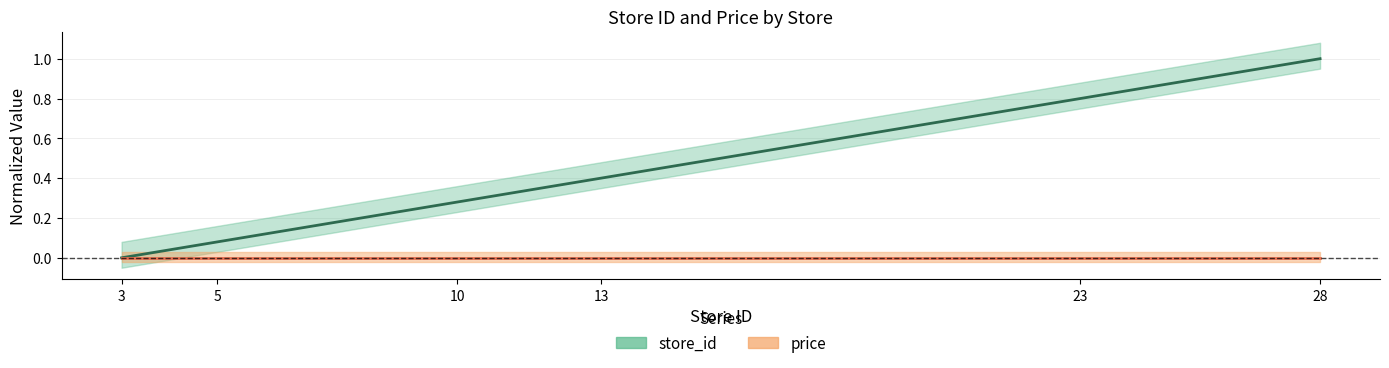

Reading left to right, what are all the values shown in this chart?

store_id: 3=0.0	5=0.1	10=0.3	13=0.4	23=0.8	28=1.0
price: 3=0.0	5=0.0	10=0.0	13=0.0	23=0.0	28=0.0